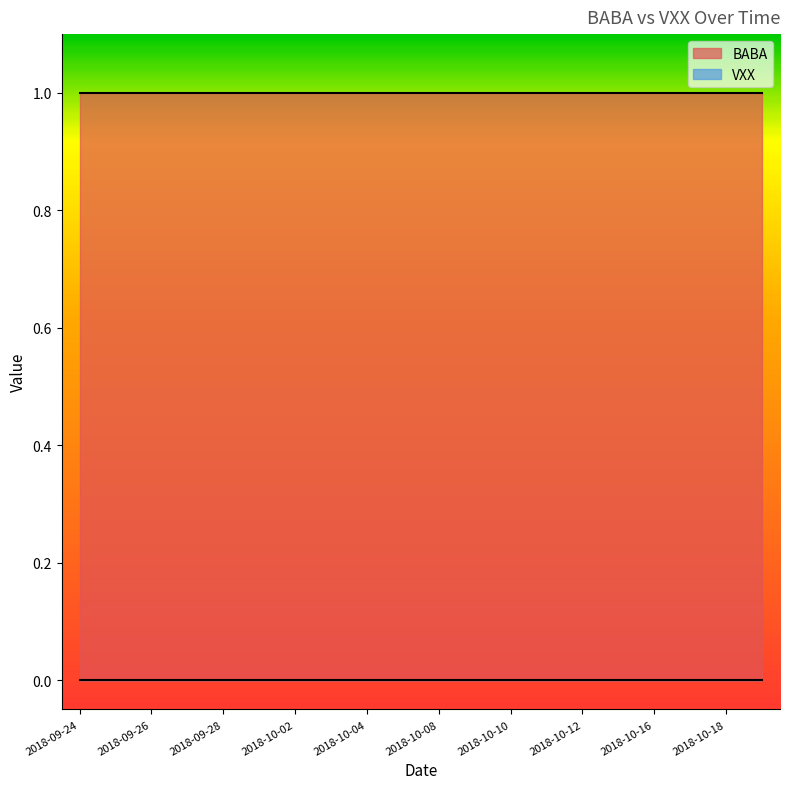

Between 2018-10-18 and 2018-10-15, which is larger?

2018-10-18